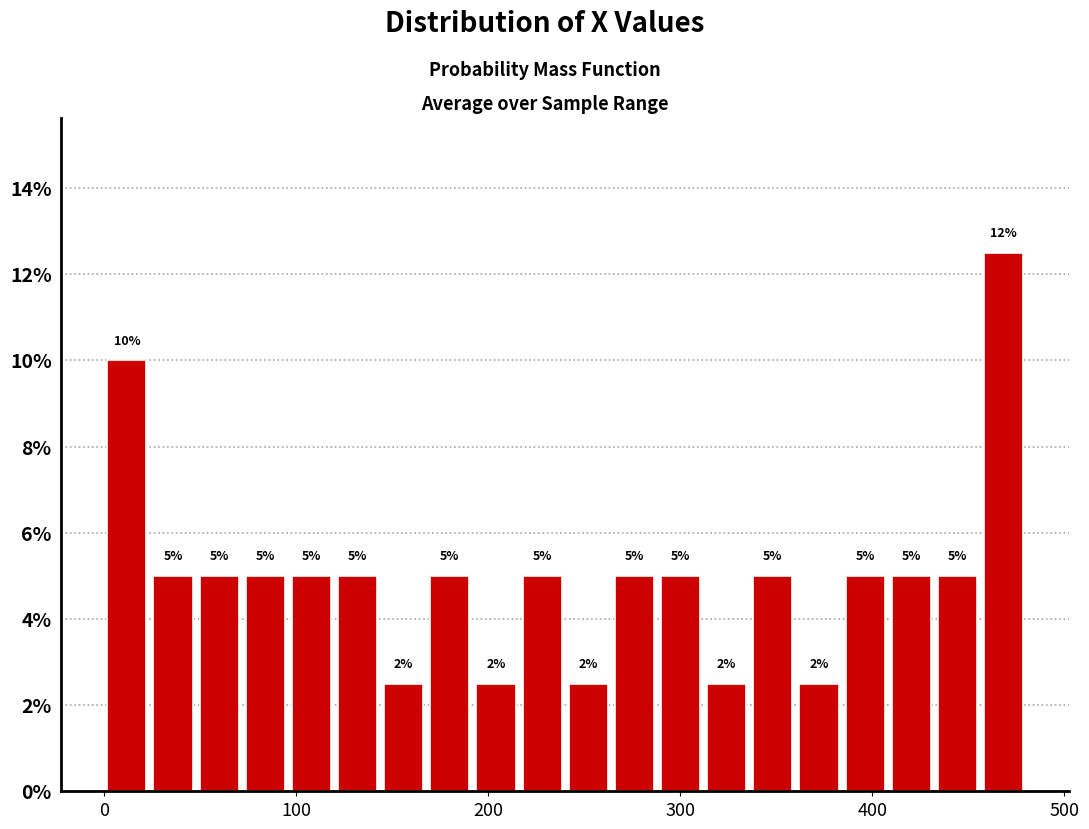

Around what value on the x-axis is the tallest bar? Give the approximate position of its centre, as read against the axis.

470